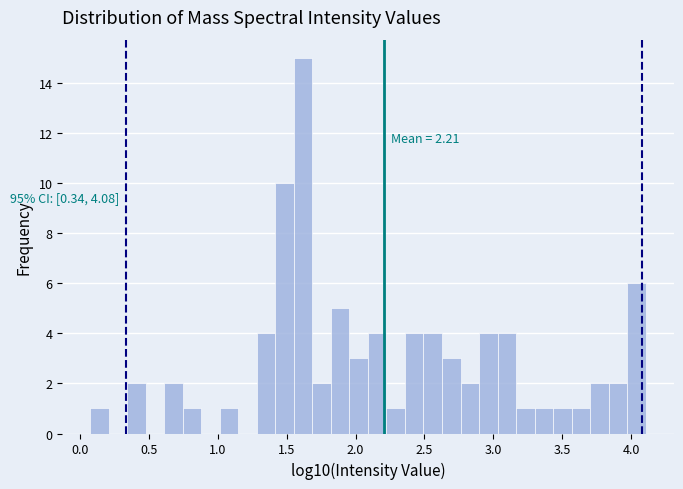

Around what value on the x-axis is the tallest bar? Give the approximate position of its centre, as read against the axis.

1.60